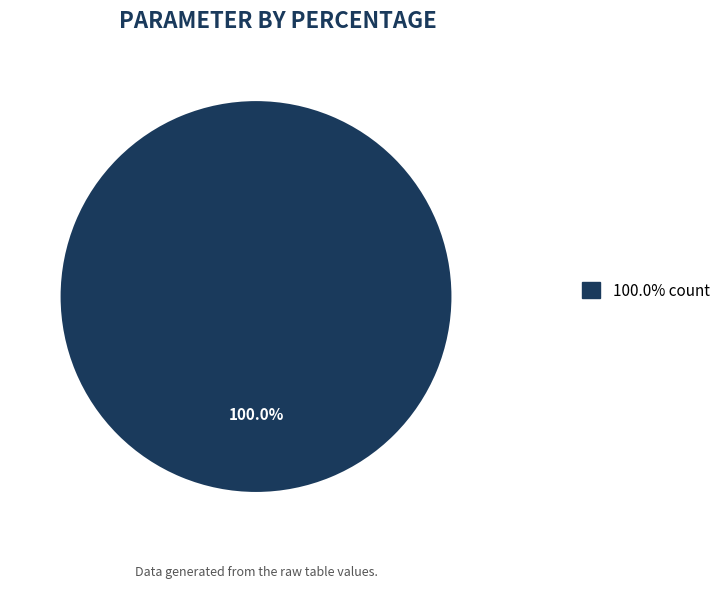

Is there any slice that represents more than half of the pie?

Yes